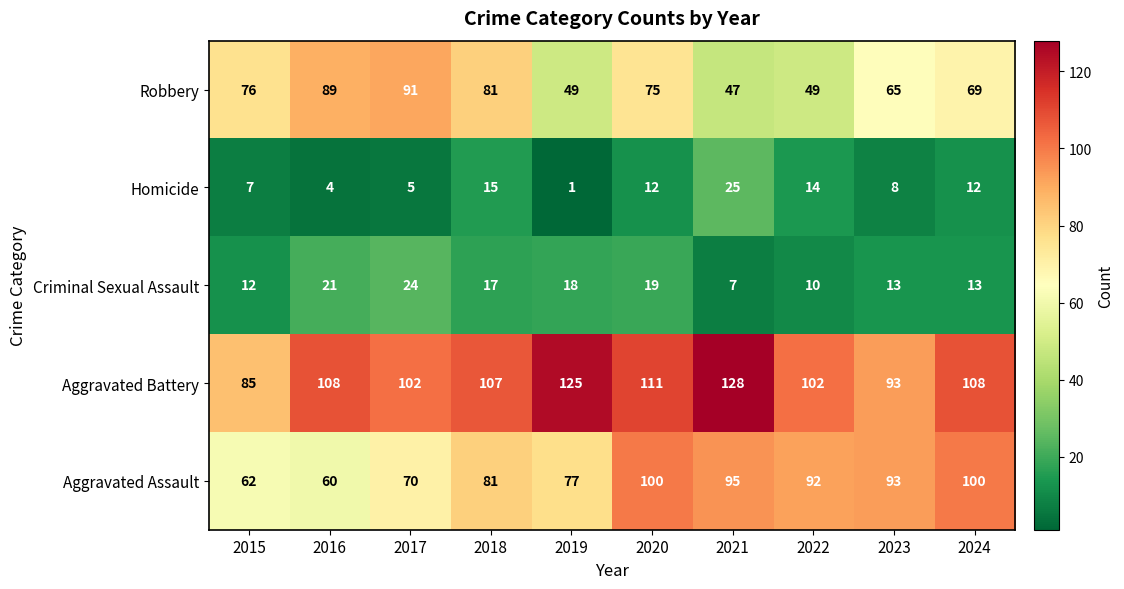

Between 2017 and 2018, which series saw the biggest shift?

Aggravated Assault